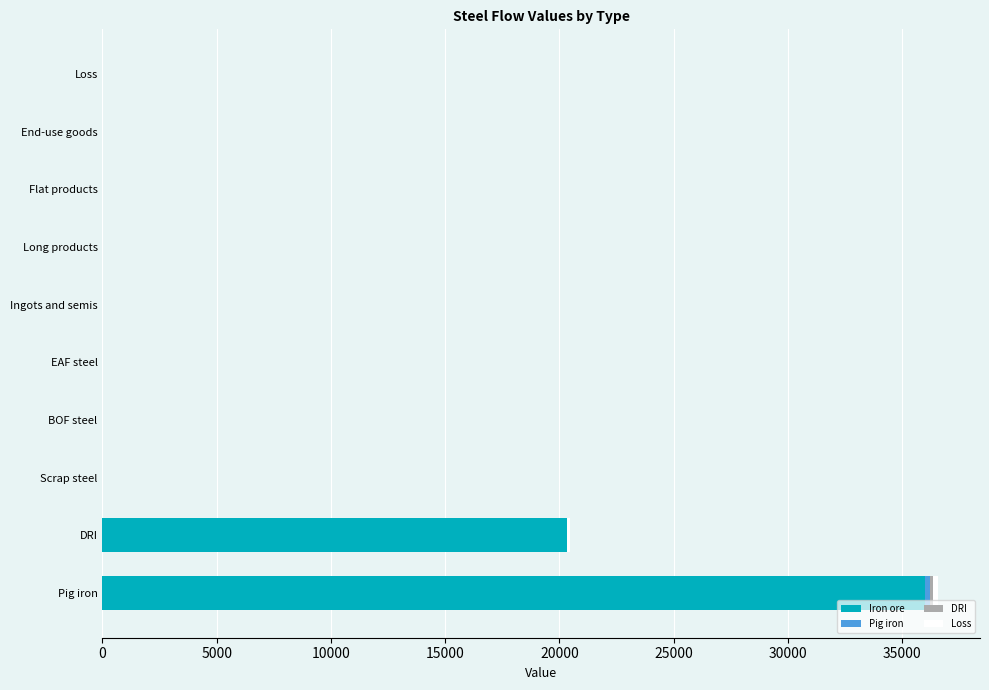

What is the maximum value for Iron ore?

35998.9